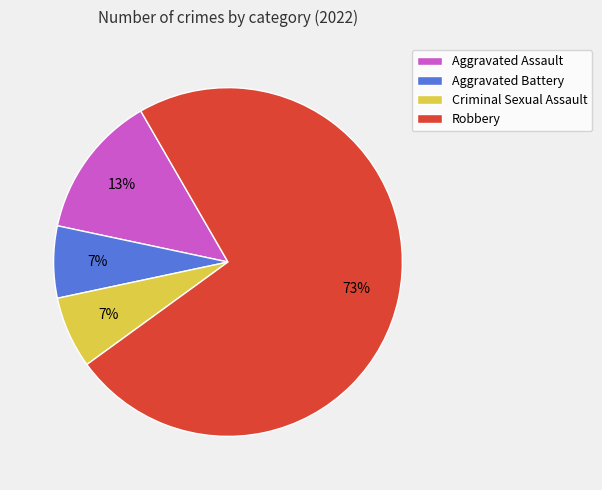

To the nearest percent, what is the average slice percentage?

25%